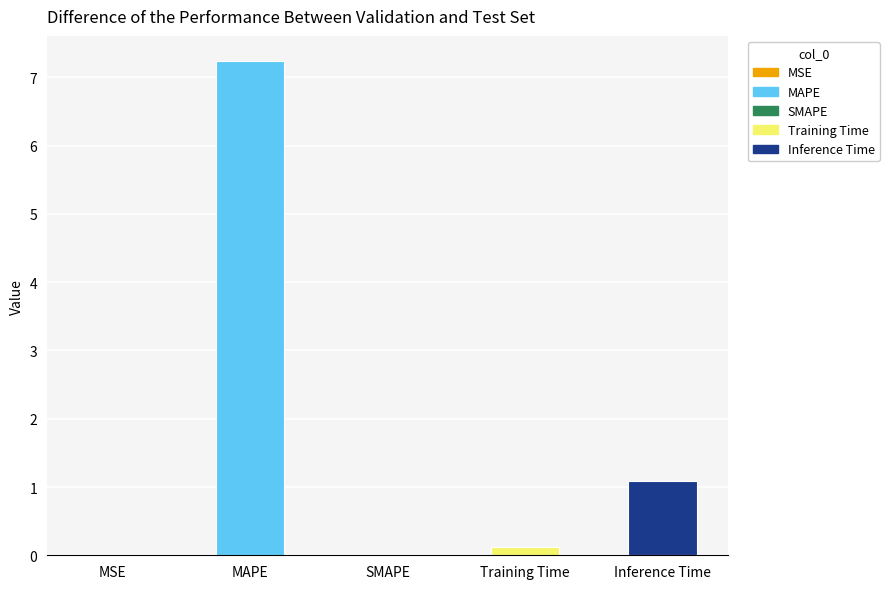

What is the greatest value displayed?

7.2